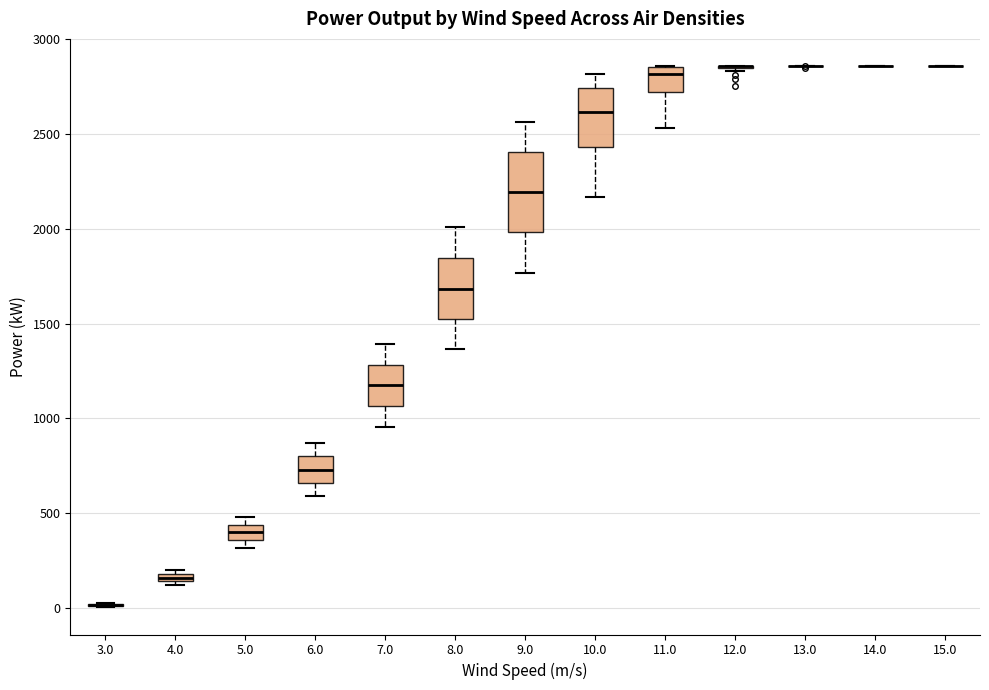

Which box is the tallest, from its lower edge to its upper edge?

9.0